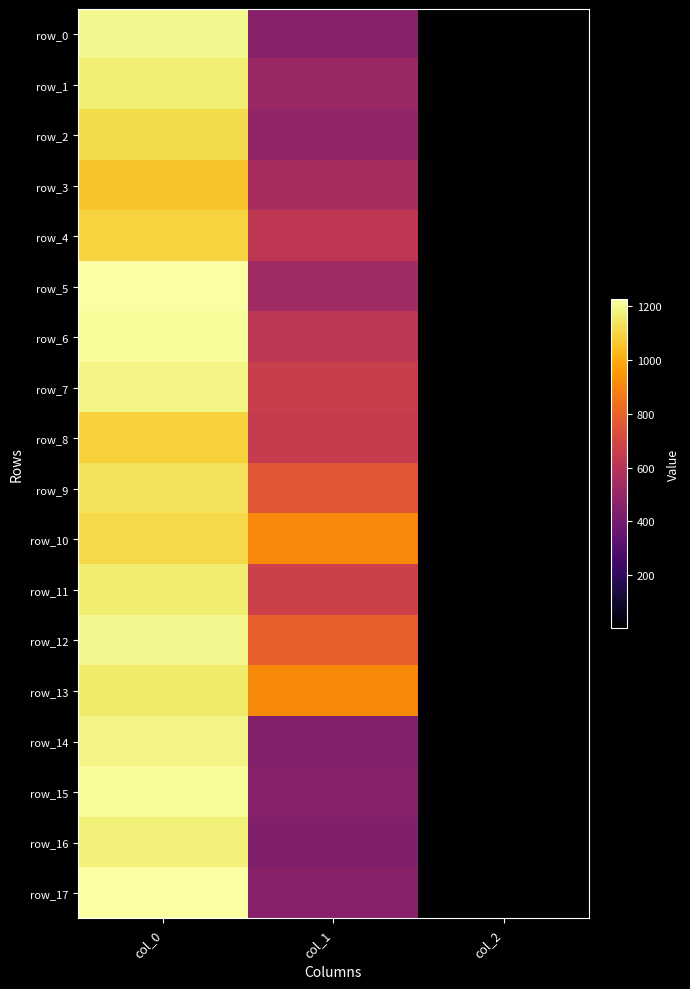

At which category does the chart reach its minimum across all series?

col_2